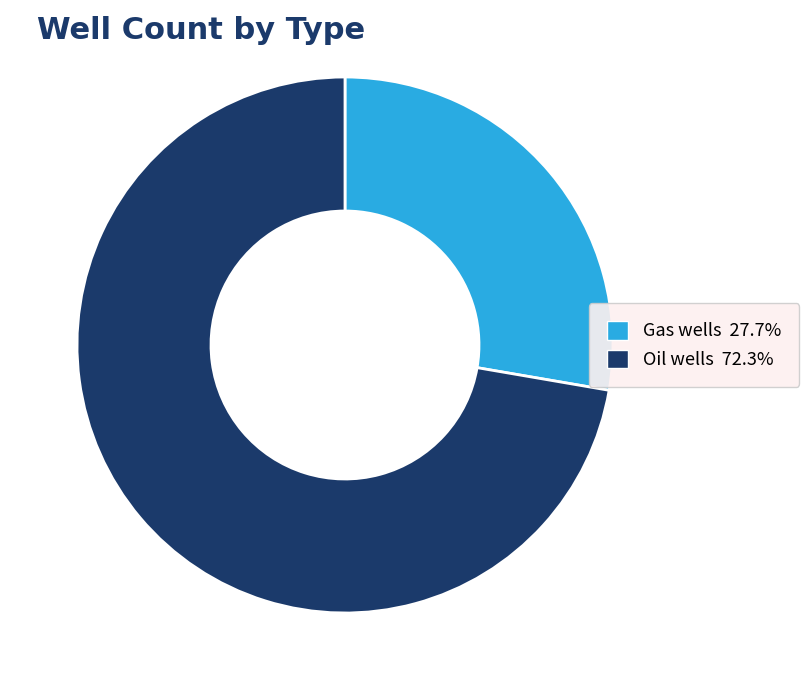

Which has a higher value, Gas wells or Oil wells?

Oil wells